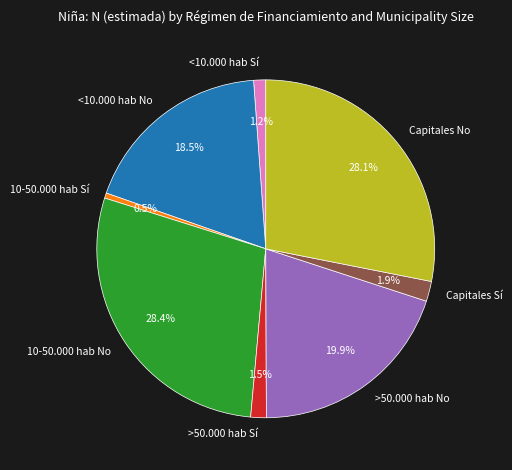

Which slice is the smallest?

10-50.000 hab Sí